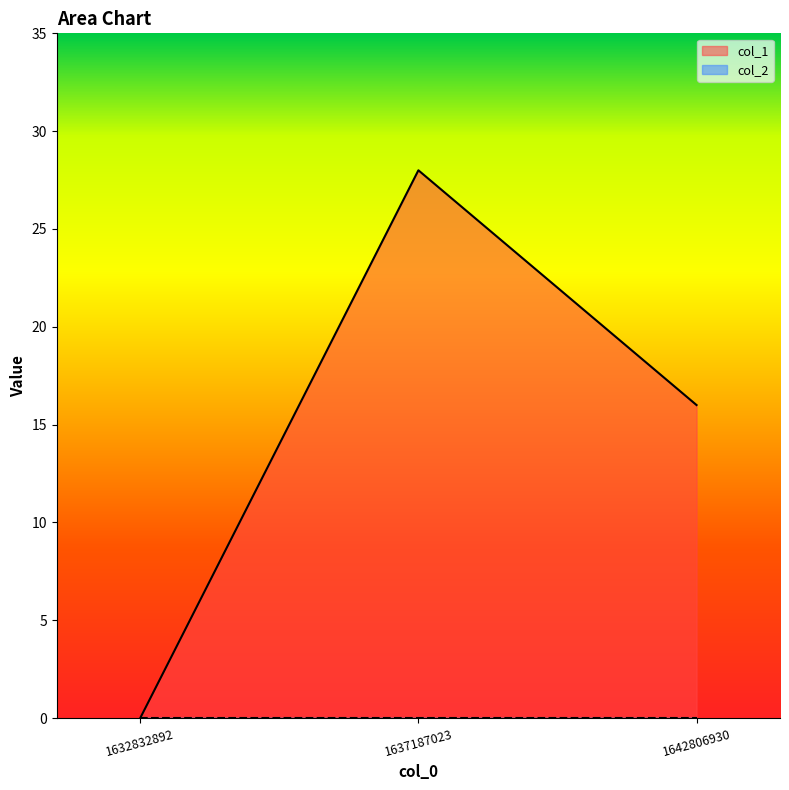

How many distinct data groups are displayed?

2